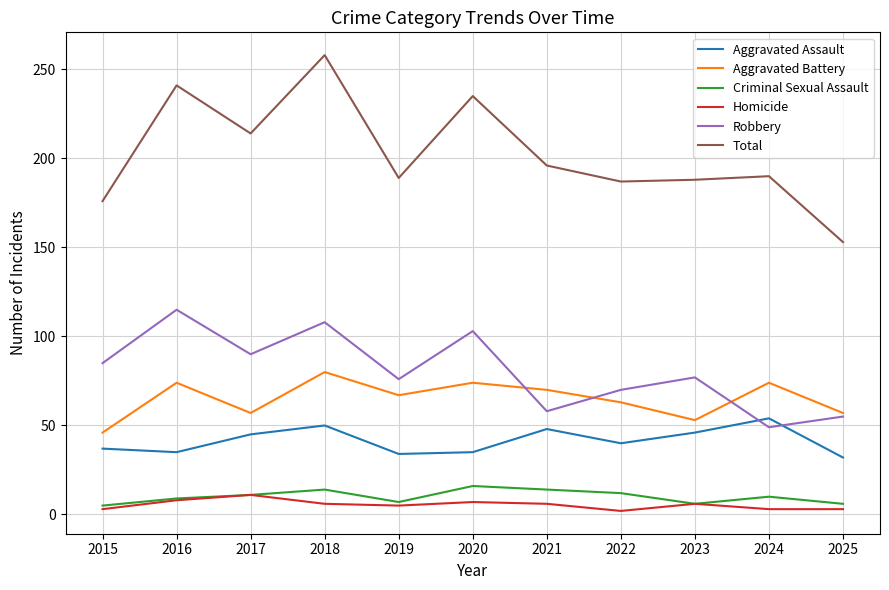

At which label does Total first exceed 190?

2016